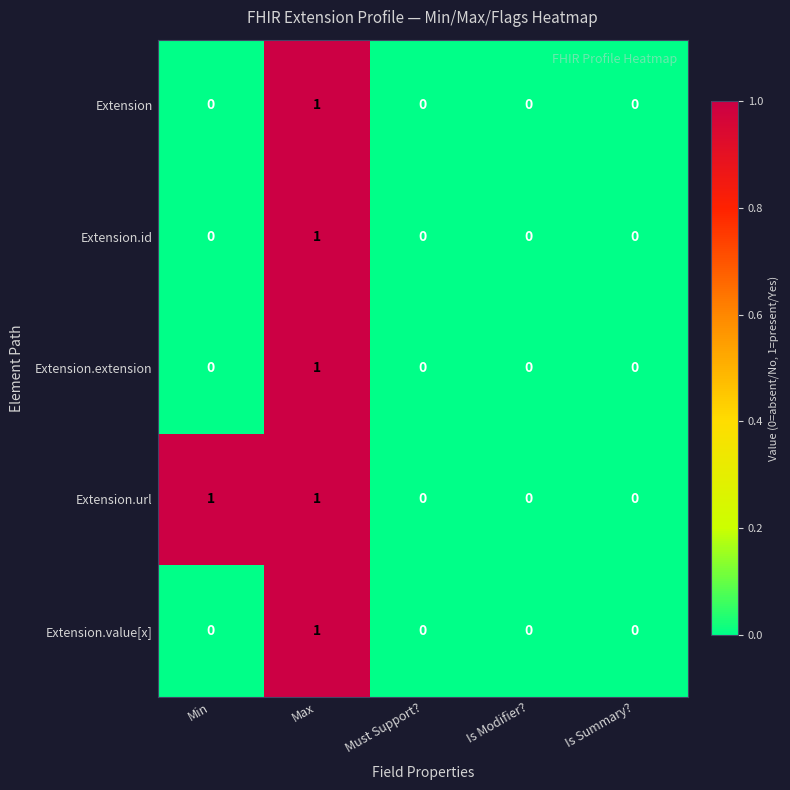

Reading left to right, list all the values displayed in this chart.

Extension: Min=0	Max=1	Must Support?=0	Is Modifier?=0	Is Summary?=0
Extension.id: Min=0	Max=1	Must Support?=0	Is Modifier?=0	Is Summary?=0
Extension.extension: Min=0	Max=1	Must Support?=0	Is Modifier?=0	Is Summary?=0
Extension.url: Min=1	Max=1	Must Support?=0	Is Modifier?=0	Is Summary?=0
Extension.value[x]: Min=0	Max=1	Must Support?=0	Is Modifier?=0	Is Summary?=0